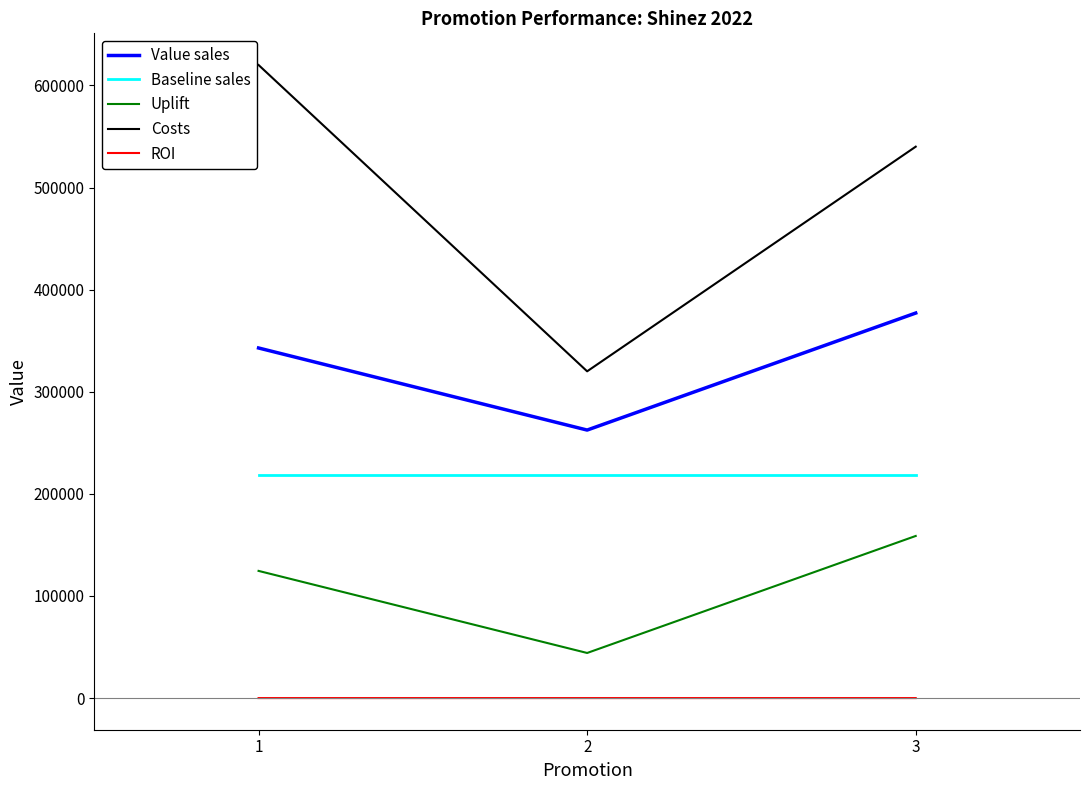

What is the maximum value shown in the chart?

620000.0